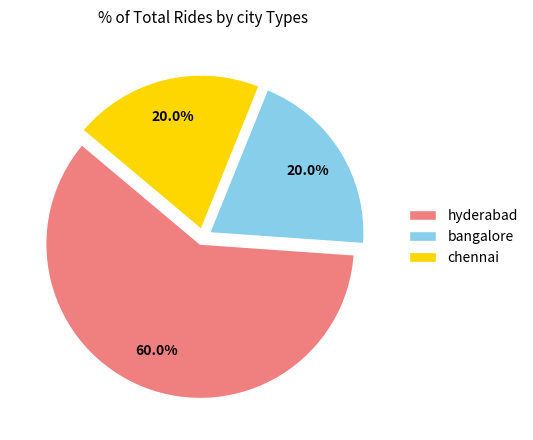

Approximately how many times larger is the value at bangalore compared to hyderabad?

0.3